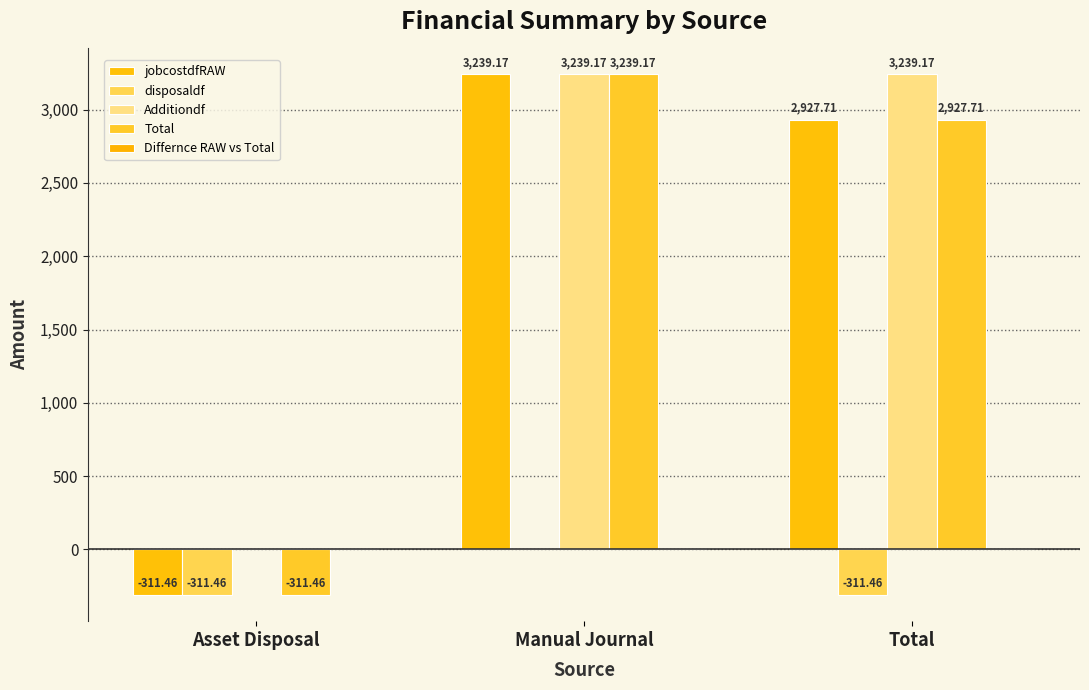

True or false: Total has a value of 2927.7 at Total.

True